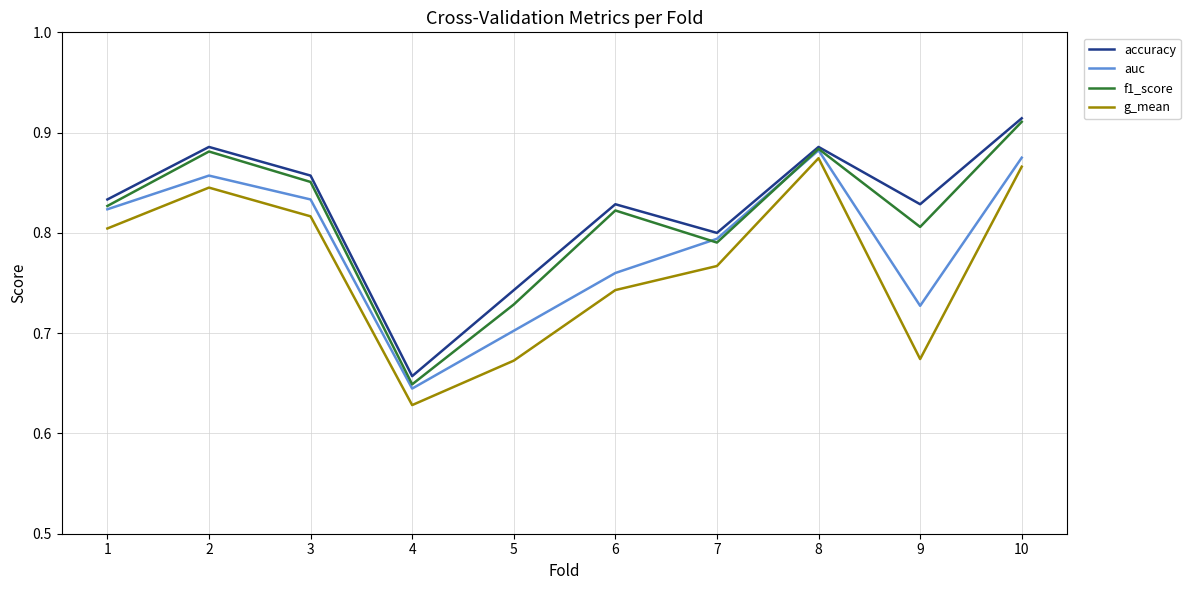

Where is the first local maximum for accuracy?

2